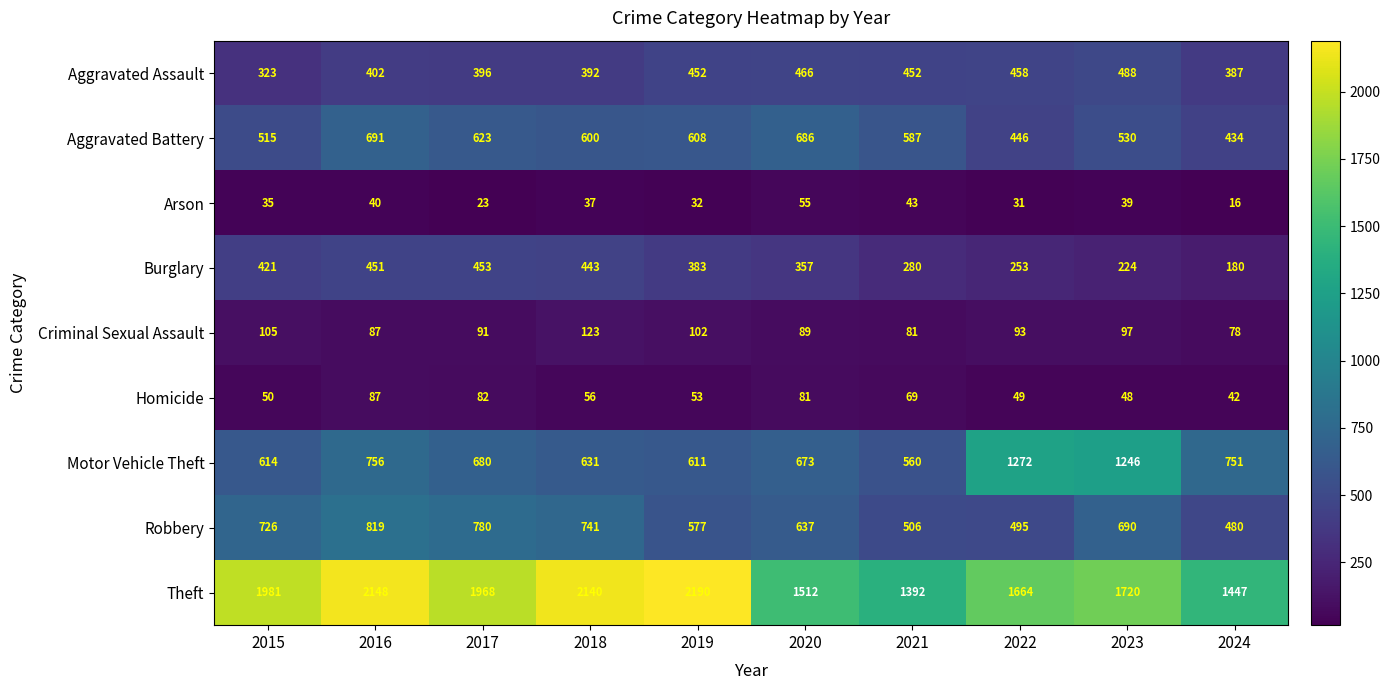

Which series has the widest spread of values?

Theft